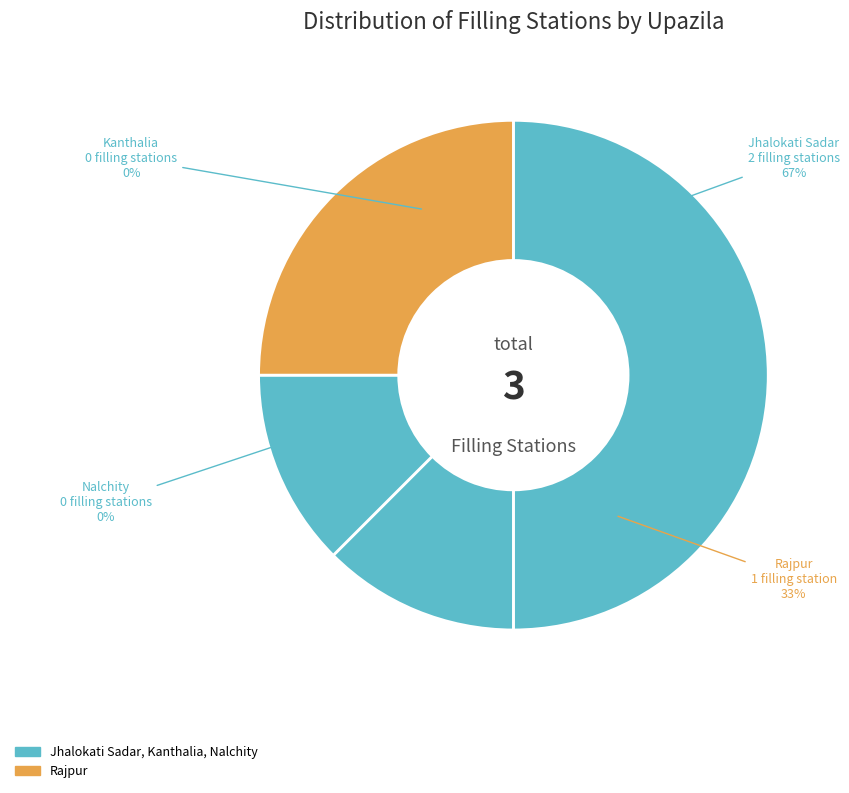

True or false: Jhalokati Sadar accounts for 67% of the total.

True